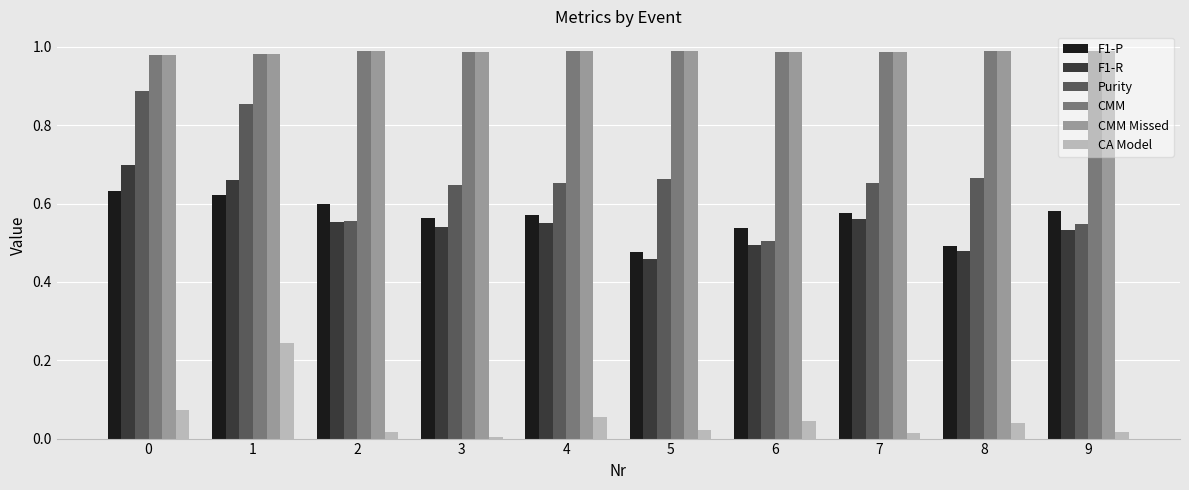

True or false: F1-P has a value of 0.8 at 5.

False